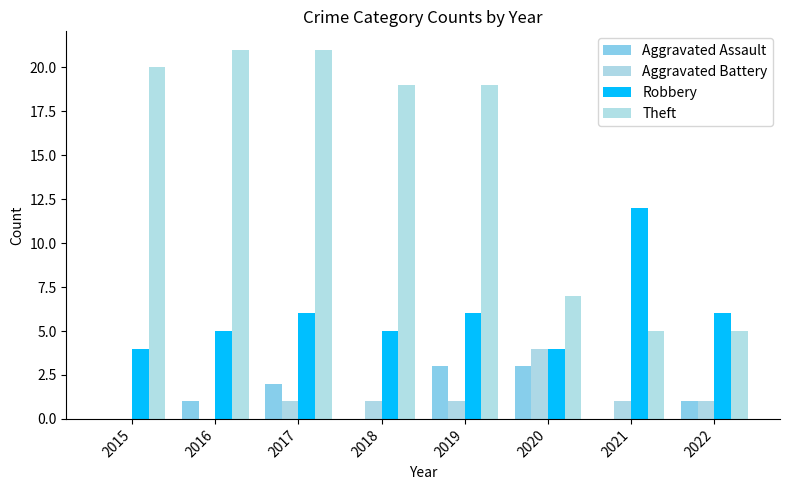

What is the value of the Aggravated Assault bar at the 2nd from the left?

1